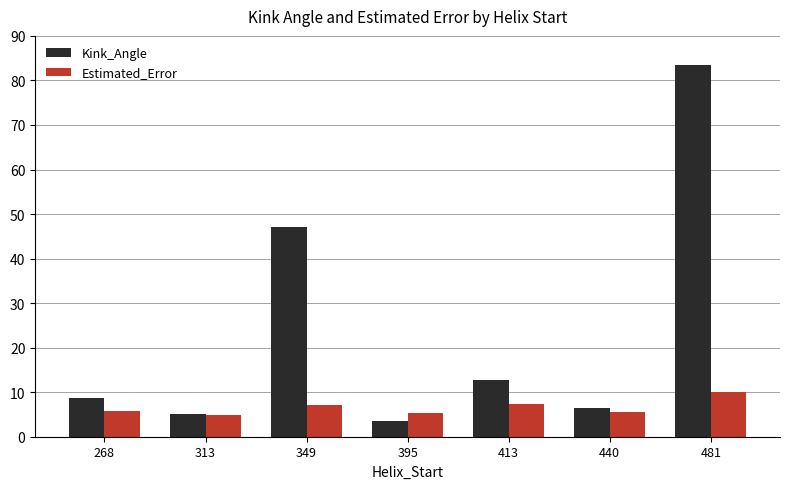

Is it true that Kink_Angle equals 23.3 at 349?

False